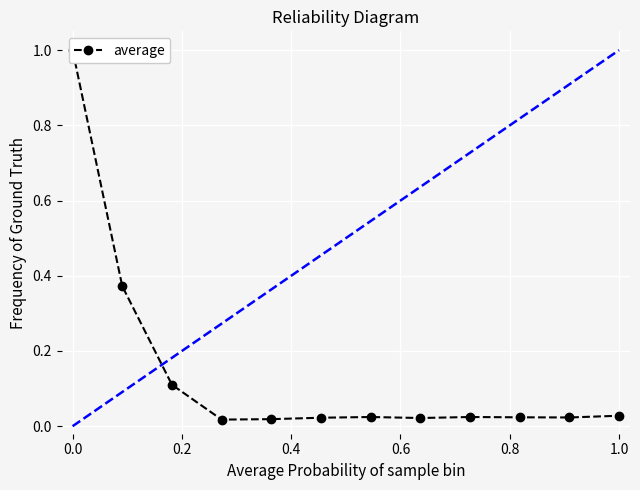

How many series are shown in this chart?

1